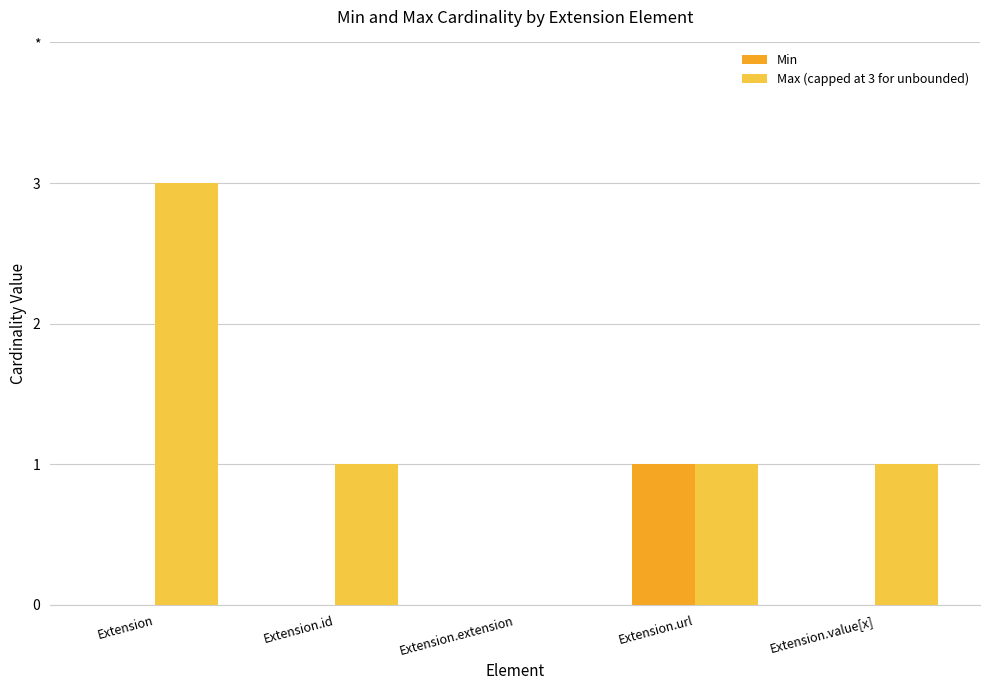

At which label does Min reach its minimum?

Extension